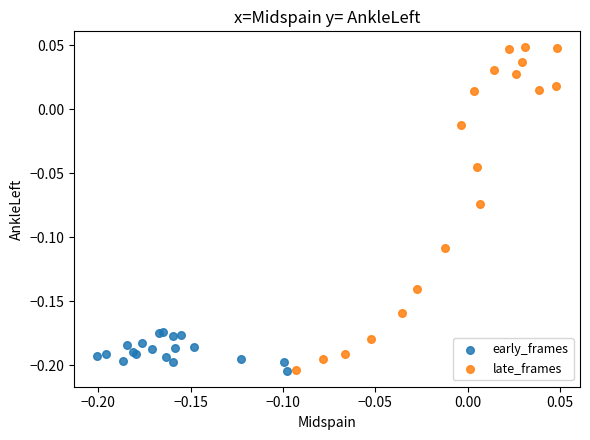

Which series has the largest Y range (max minus min)?

late_frames